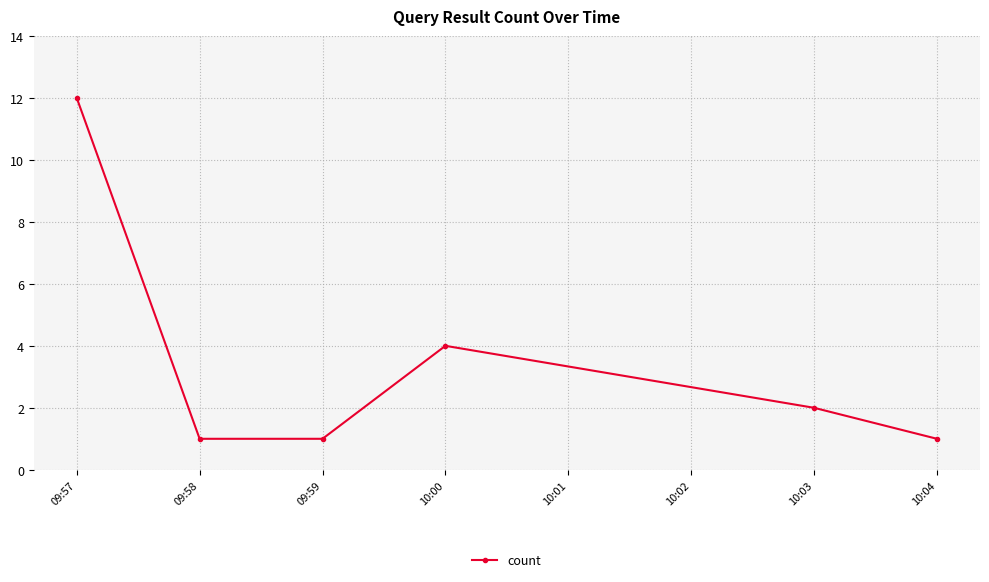

Between 10:04 and 10:00, which is larger?

10:00